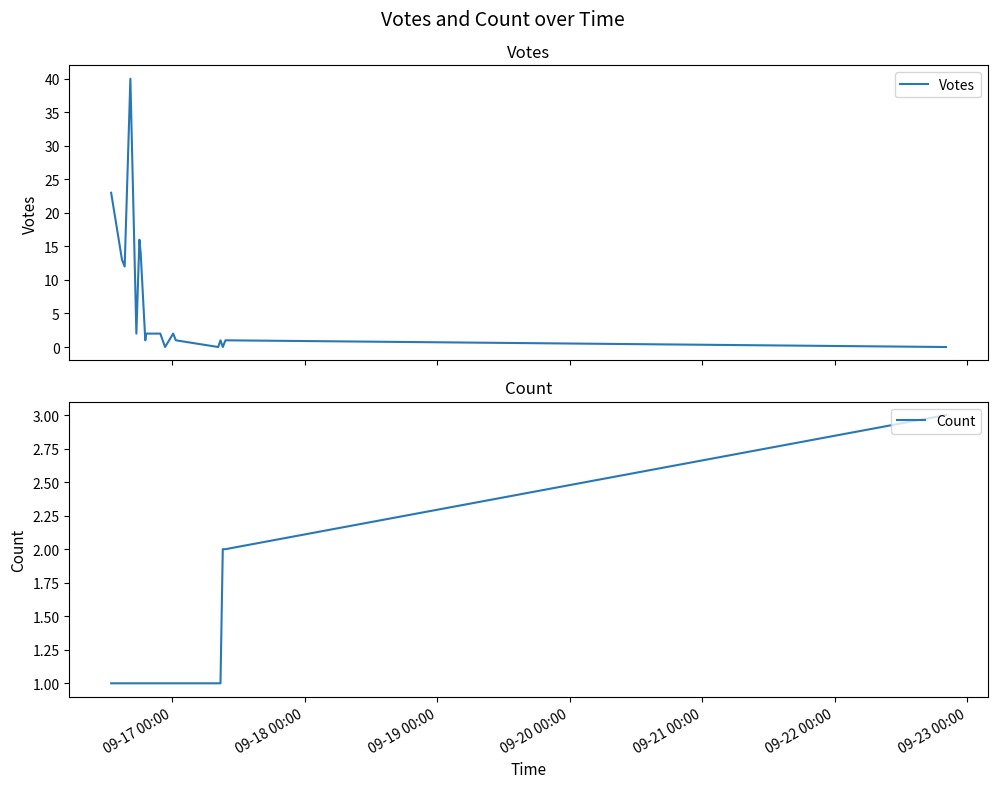

In Votes, how many points are lower than both neighbors (excluding endpoints)?

6